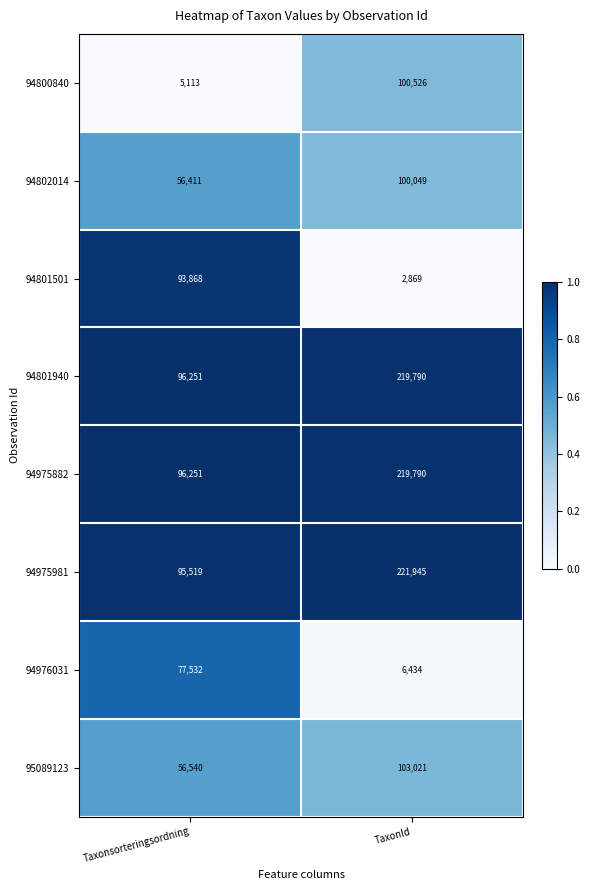

Which label corresponds to the largest value in the chart?

TaxonId